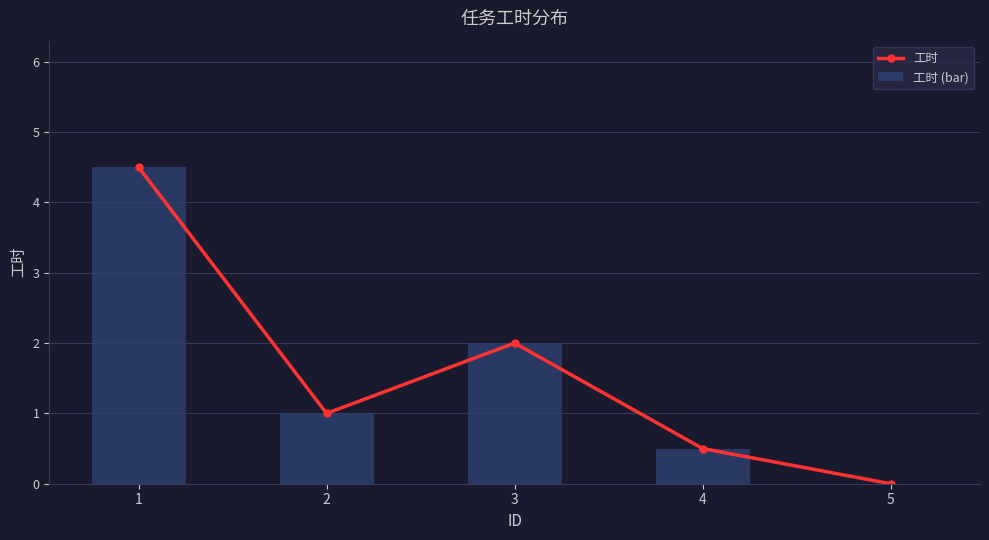

Which series has the largest range (max minus min)?

工时